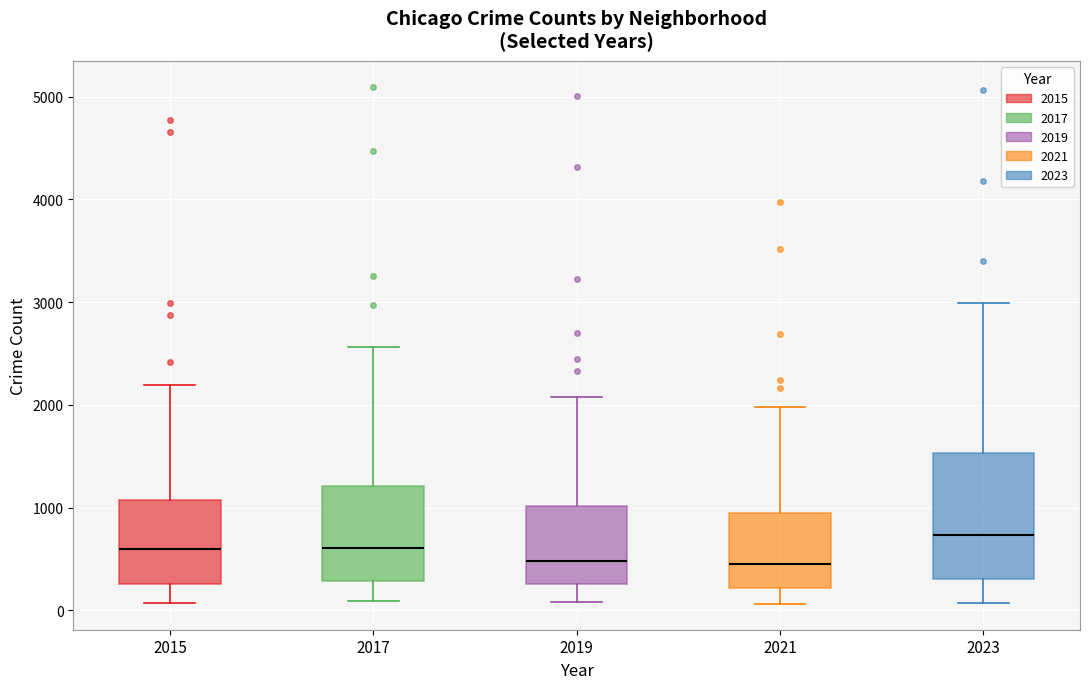

Which box's median line is the highest?

2023